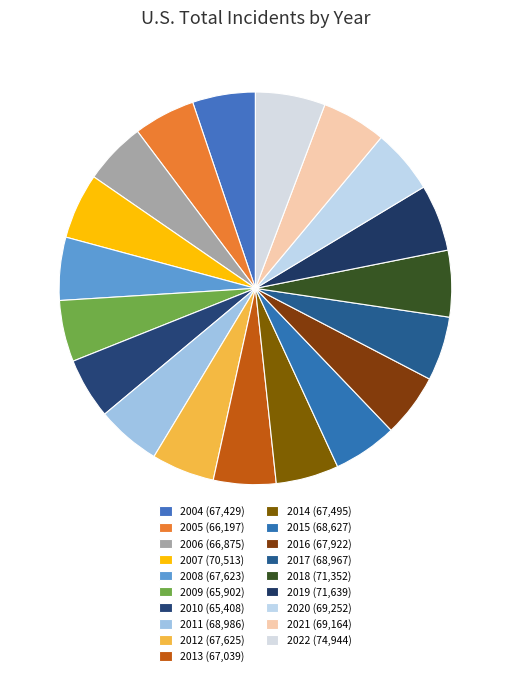

Count the number of slices in the pie.

19